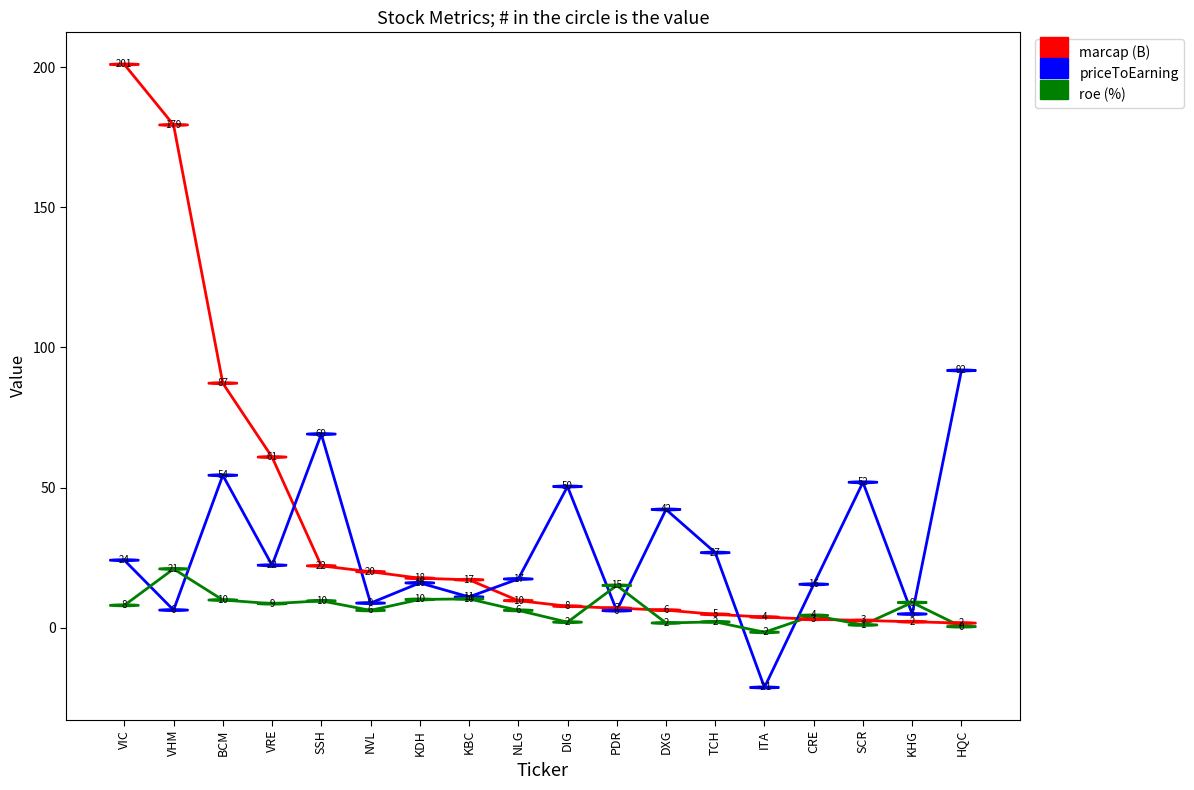

What is the difference between the highest and lowest values at DIG?

48.4